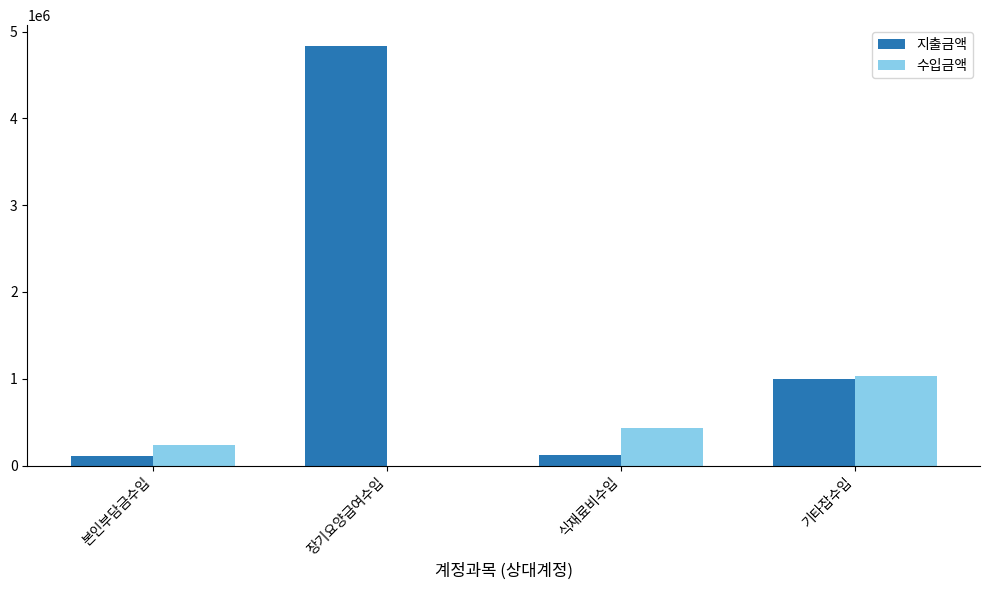

What is the sum of all 수입금액 values?

1695210